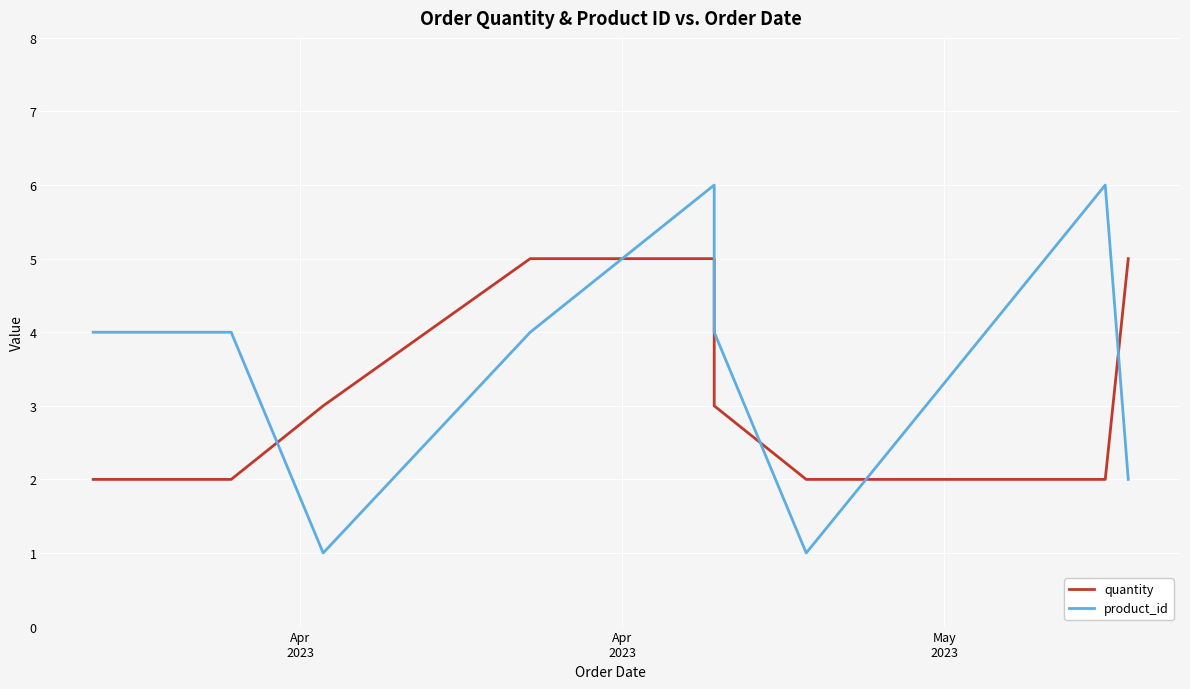

After their last crossing, which series has the higher values: product_id or quantity?

quantity